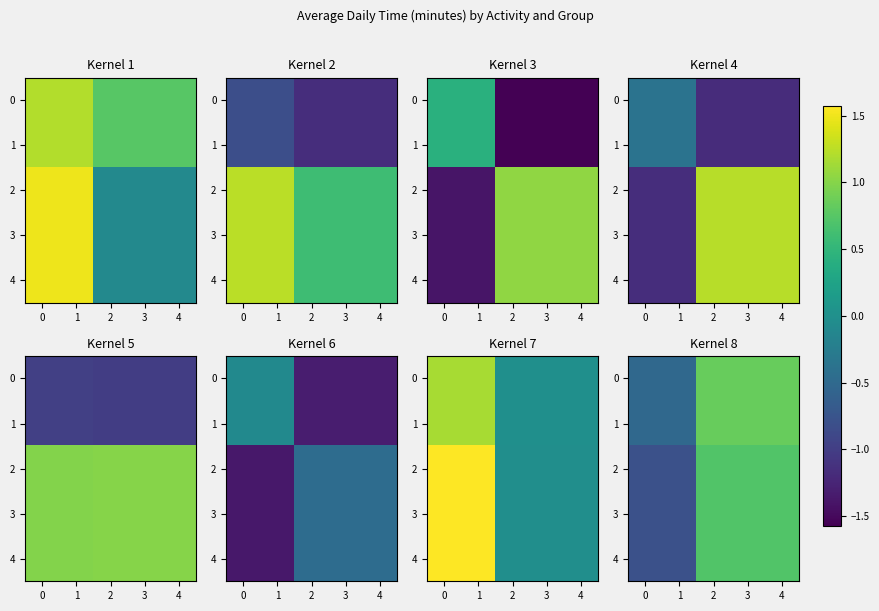

True or false: 0 has a value of -0.1 at 1.

False